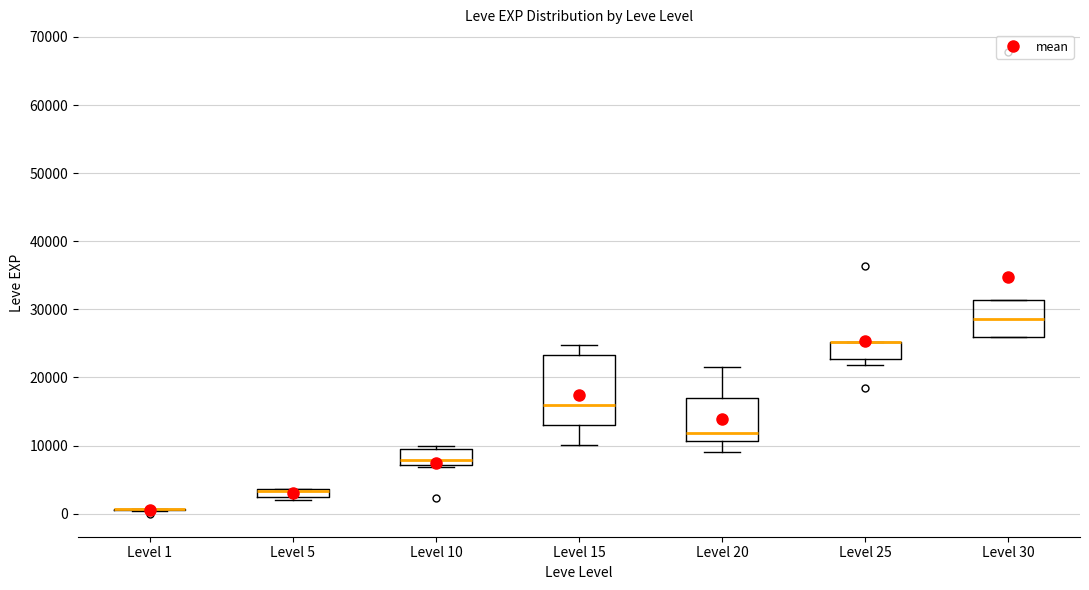

Where is the upper edge of the box for Level 25 on the y-axis? The values are not printed on the chart, so give them approximately, as read against the axis.

25000